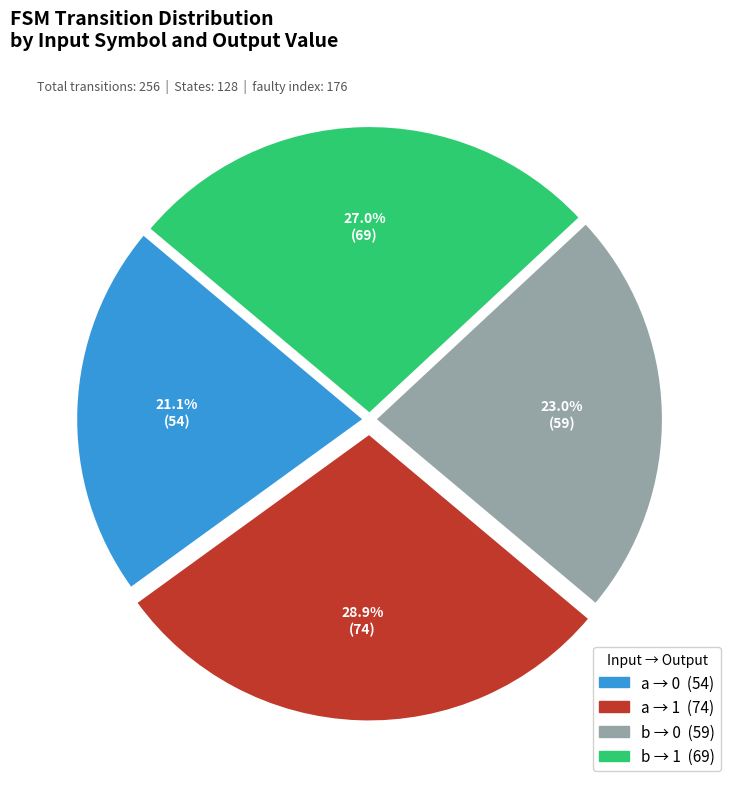

To the nearest percent, what is the average slice percentage?

25%